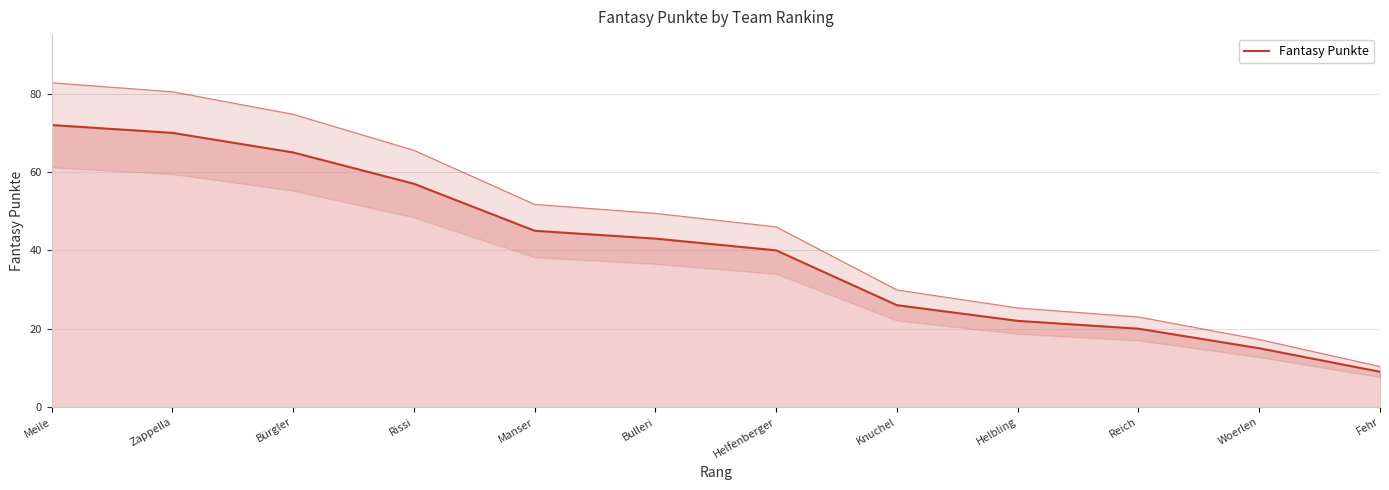

Reading left to right, what are all the values shown in this chart?

Meile=72	Zappella=70	Bürgler=65	Rissi=57	Manser=45	Bulleri=43	Helfenberger=40	Knuchel=26	Helbling=22	Reich=20	Woerlen=15	Fehr=9